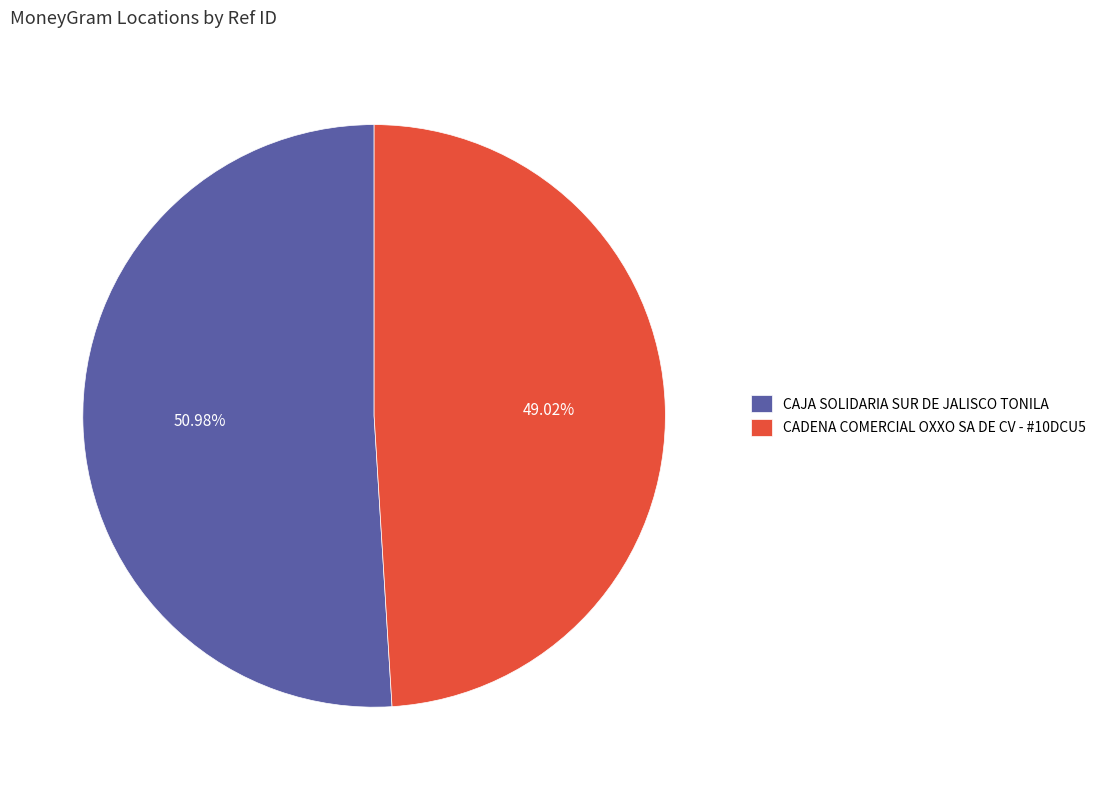

Which category accounts for the majority?

CAJA SOLIDARIA SUR DE JALISCO TONILA